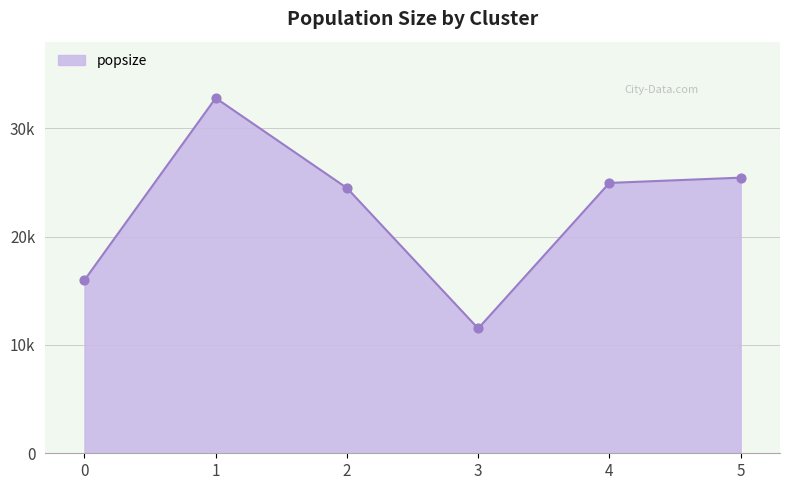

Is this an area chart (filled region under the line)?

Yes